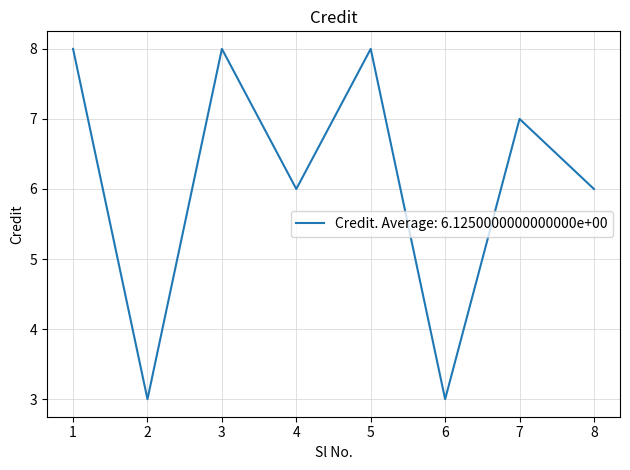

Does the chart display data point markers on the line(s)?

No